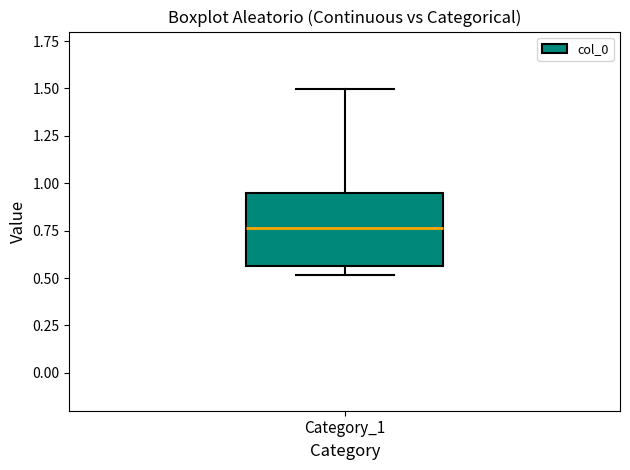

Transcribe this box plot: give where the median line is, the range the box spans, and where the two whiskers end, as read against the y-axis. The values are not printed on the chart, so give them approximately, as read against the axis.

median 0.75, box 0.55 to 0.95, whiskers 0.50 to 1.50